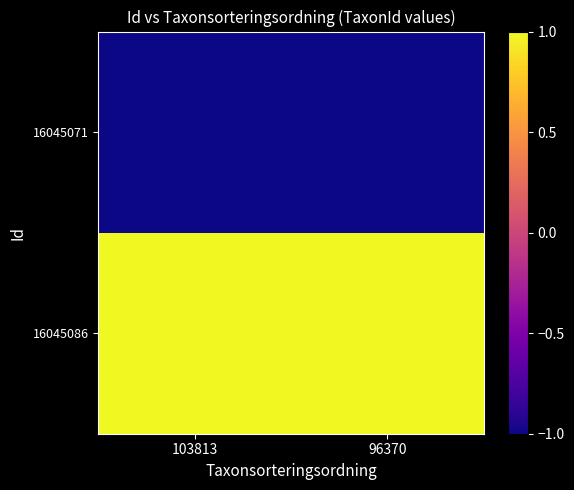

Reading right to left, transcribe all the data shown in this chart.

16045086: 96370=1	103813=1
16045071: 96370=-1	103813=-1